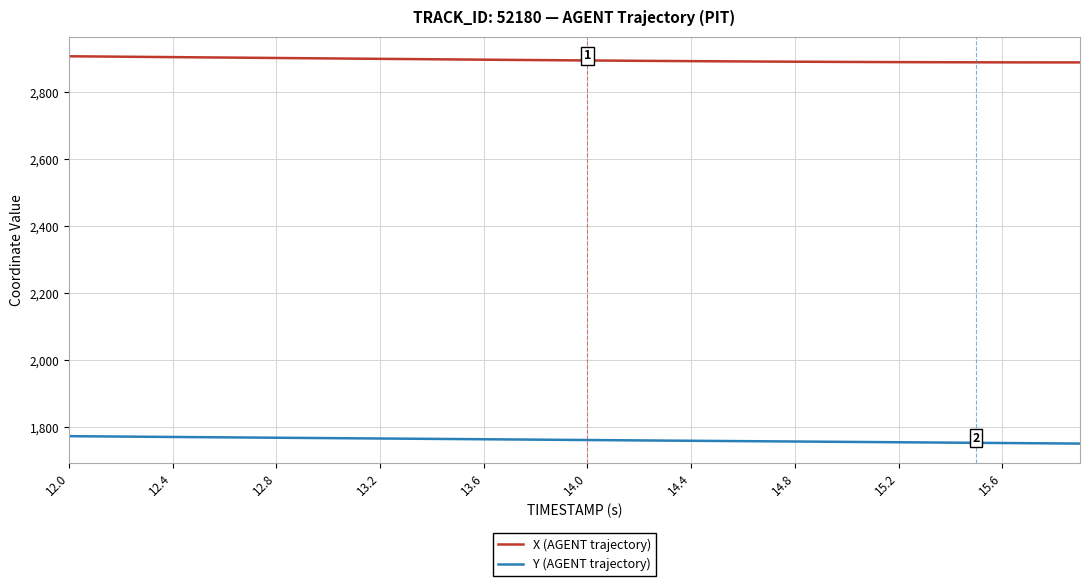

Count the number of categories in the chart.

40